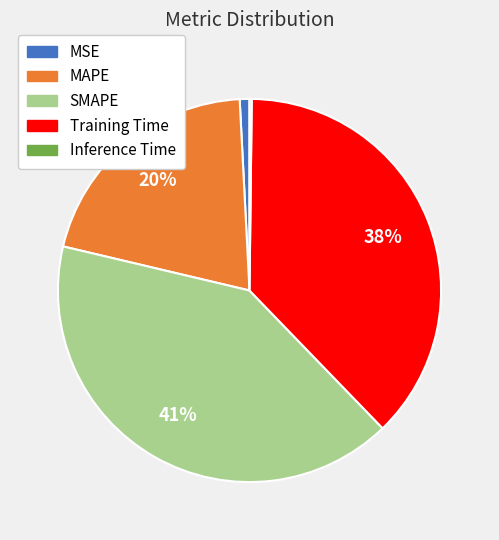

Is there a majority slice in this chart?

No